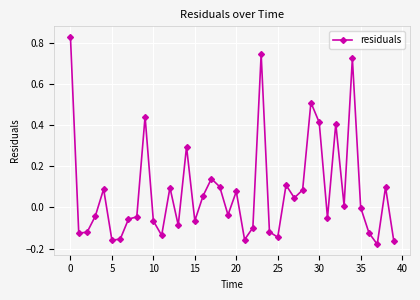

What is the difference between the maximum and minimum values?

1.0